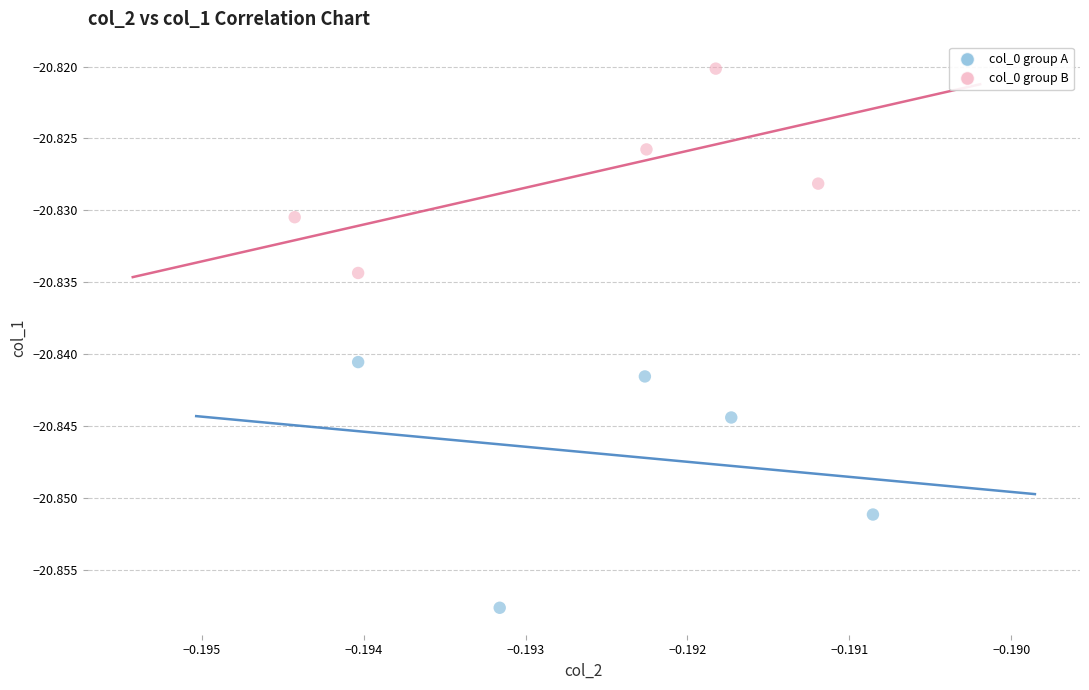

What are all the series names shown in the legend?

col_0 group A, col_0 group B